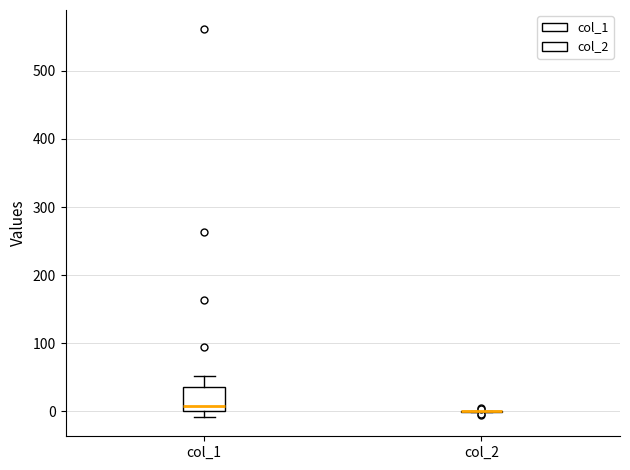

Which box is the tallest, from its lower edge to its upper edge?

col_1